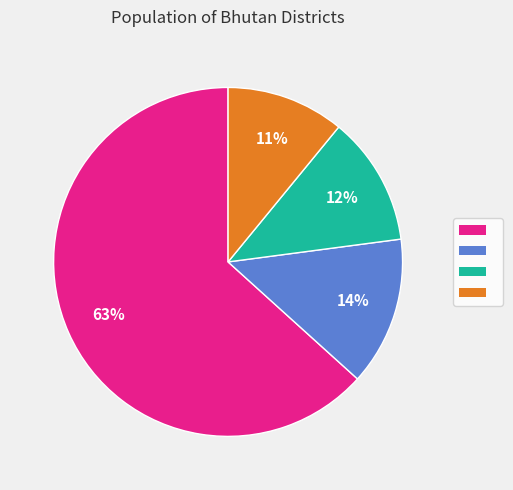

How many segments does this pie chart have?

4